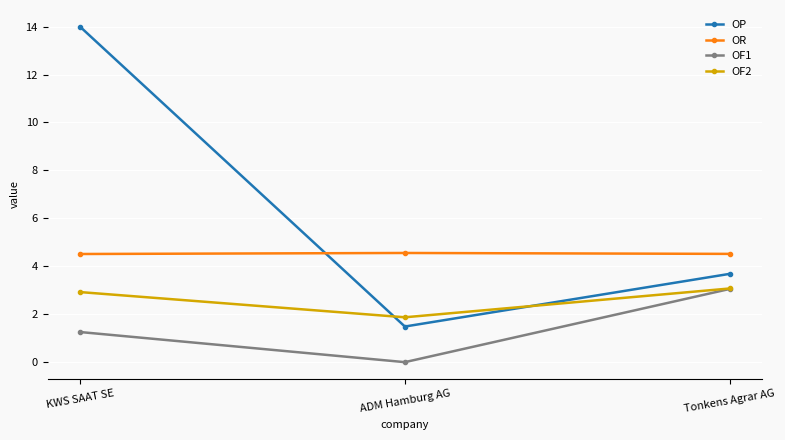

Which series has the largest range (max minus min)?

OP